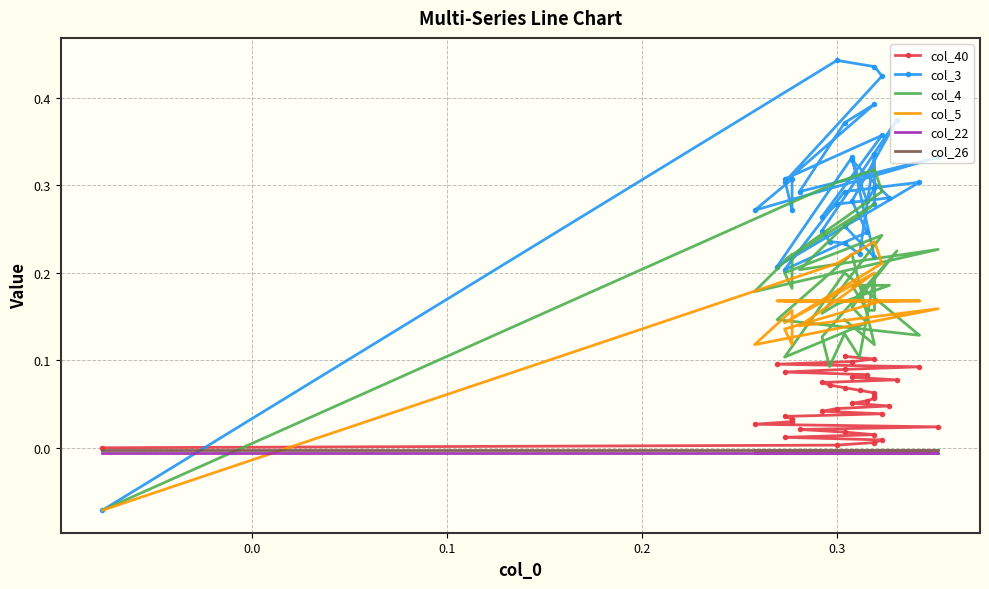

Is this an area chart (filled region under the line)?

No